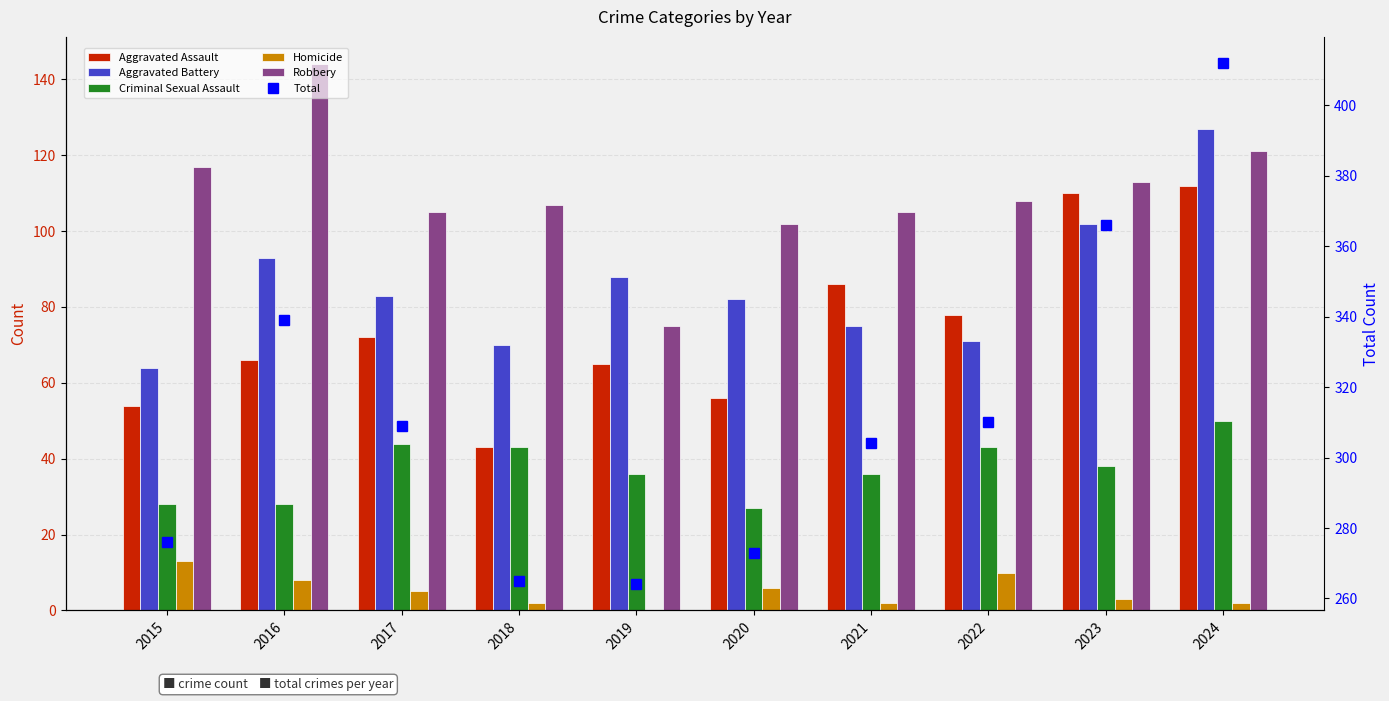

How many values in Homicide are above zero?

9